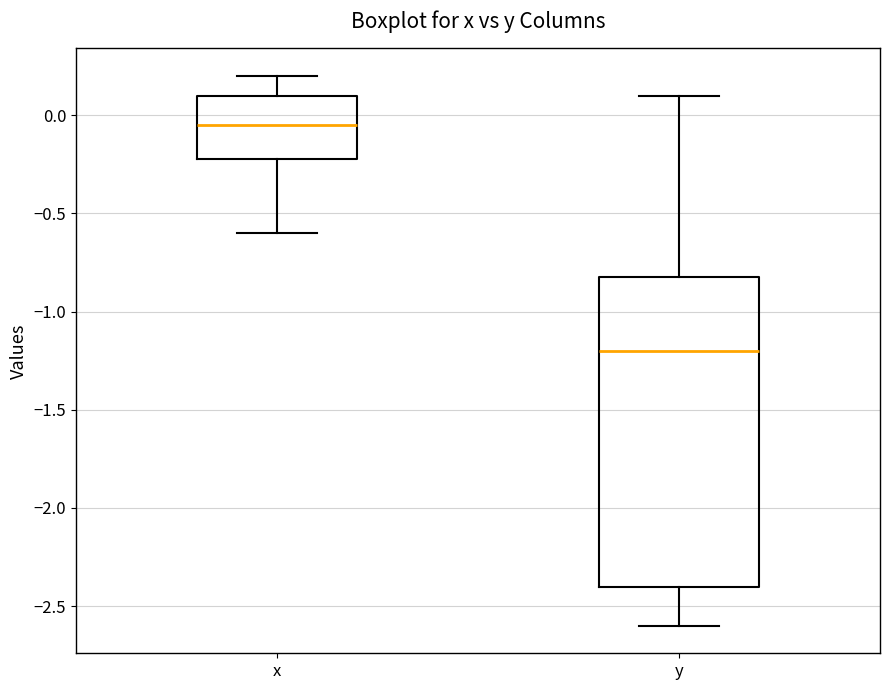

Which box is the tallest, from its lower edge to its upper edge?

y